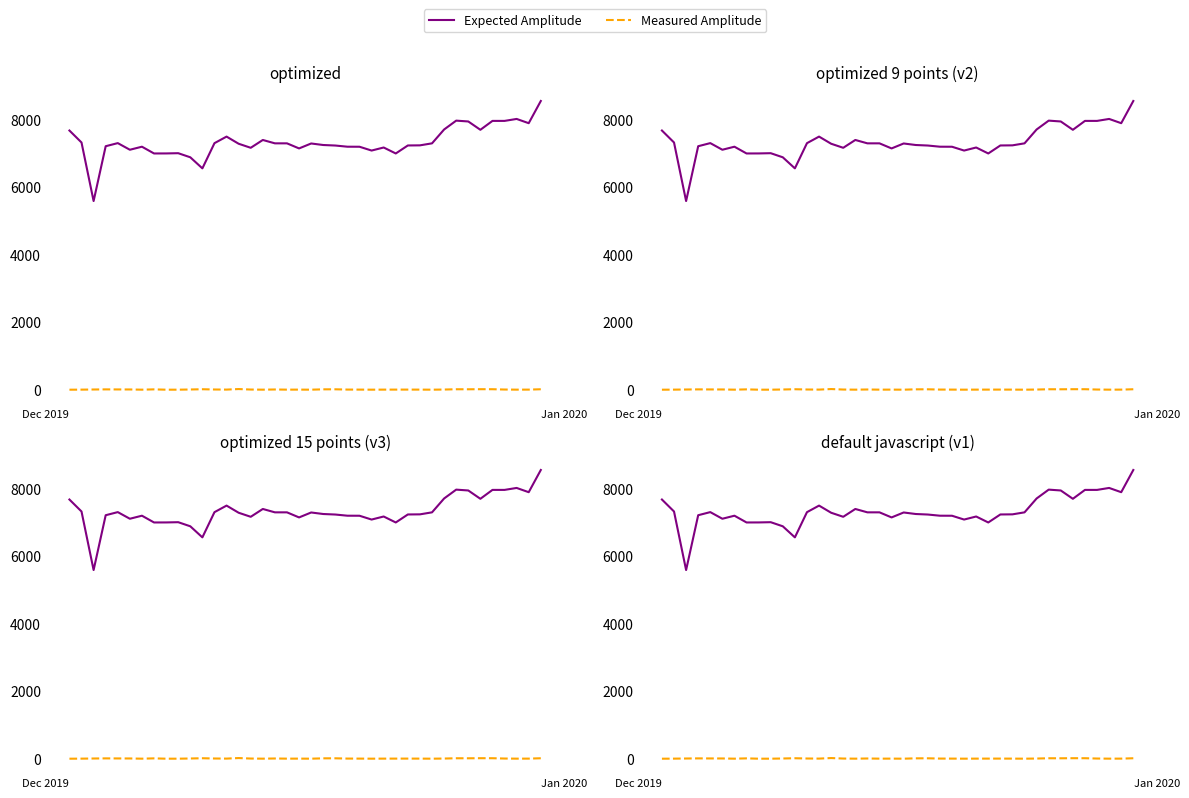

True or false: Measured Amplitude and Expected Amplitude cross at least once.

False